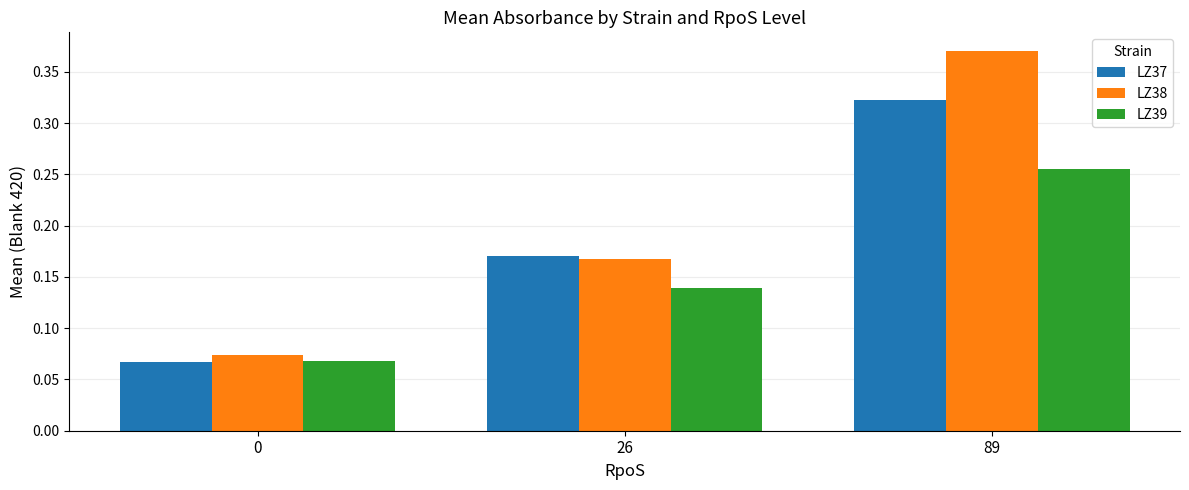

Which series has the widest spread of values?

LZ38